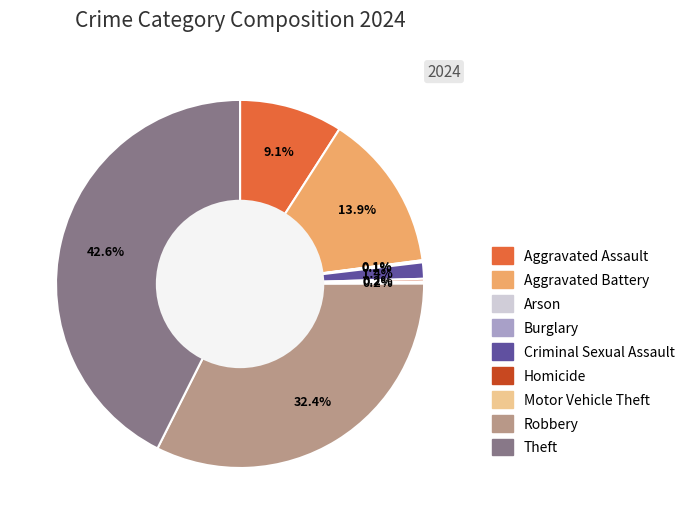

What is the largest slice in the pie chart?

Theft